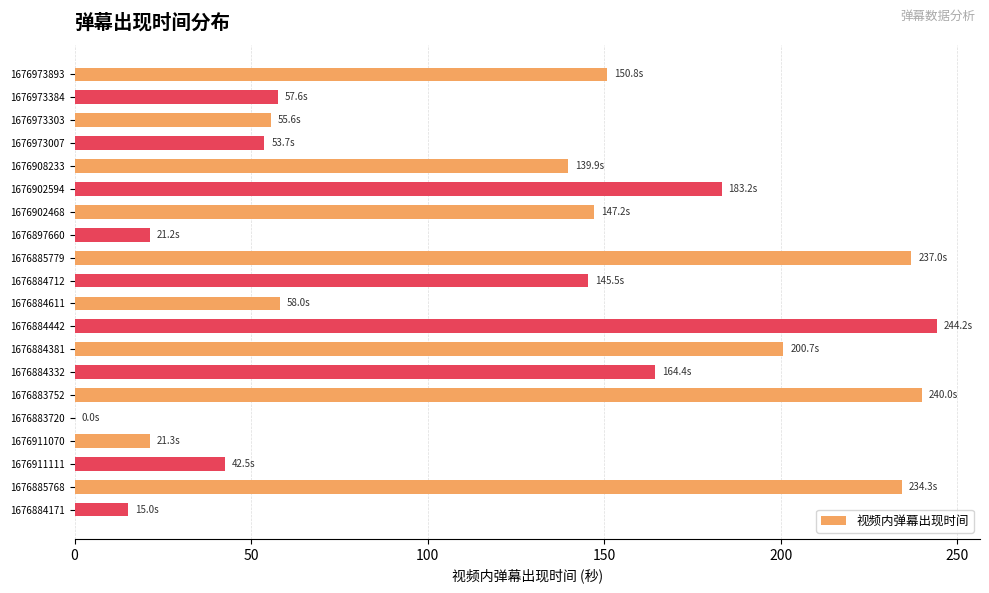

The chart shows a value of 92.5 at 1676884712. True or false?

False